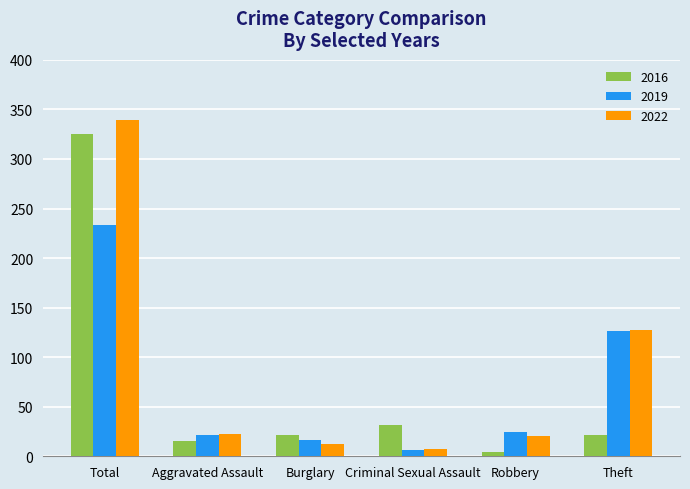

Does the chart contain any negative values?

No